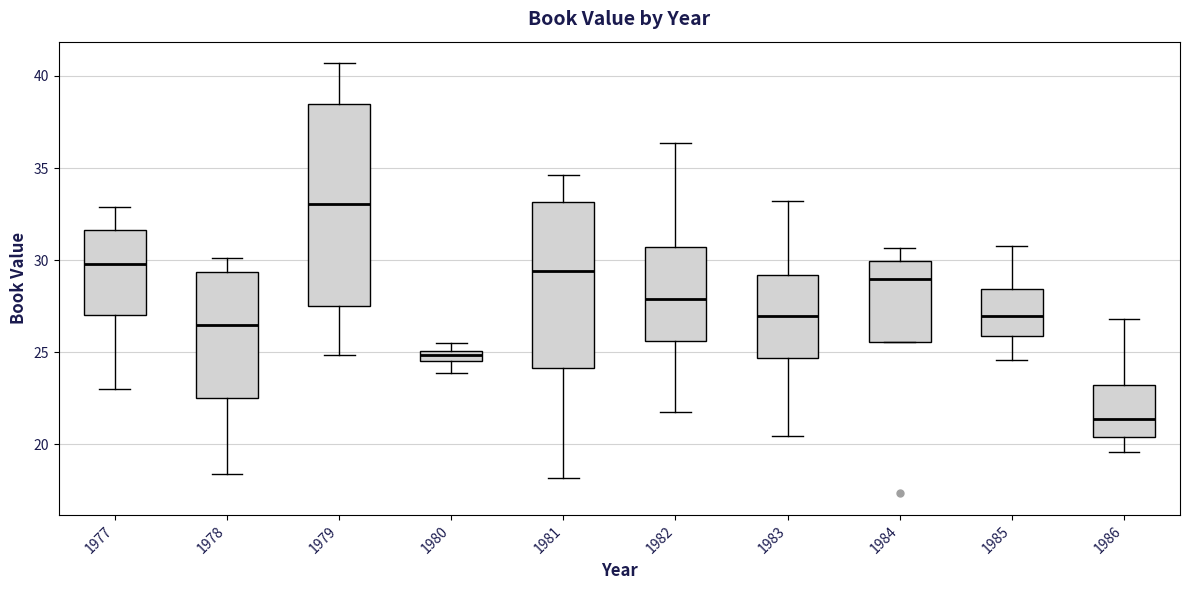

Which box is the tallest, from its lower edge to its upper edge?

1979